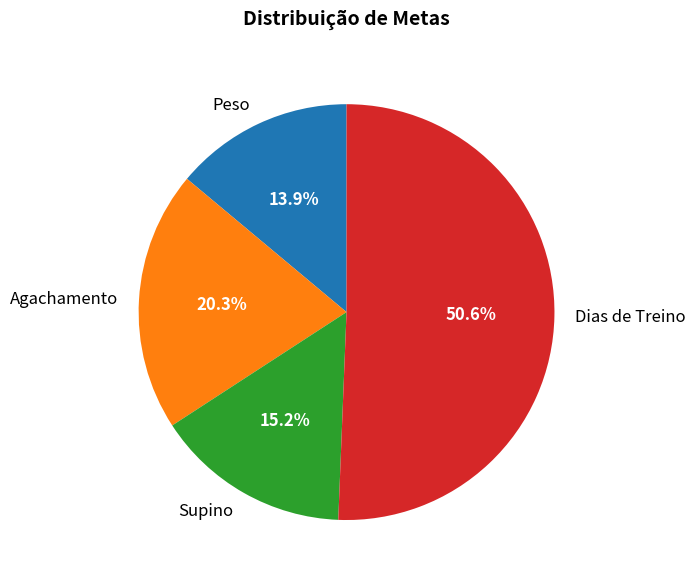

To the nearest percent, what percentage of the pie is Dias de Treino?

51%